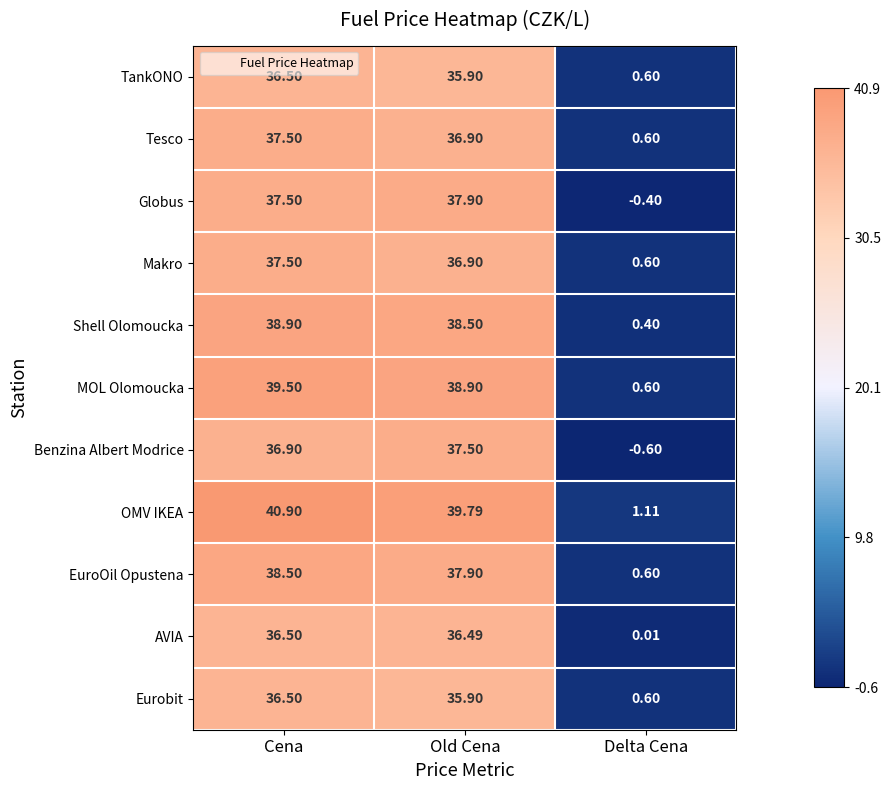

Rank the categories by TankONO value from lowest to highest.

Delta Cena, Old Cena, Cena